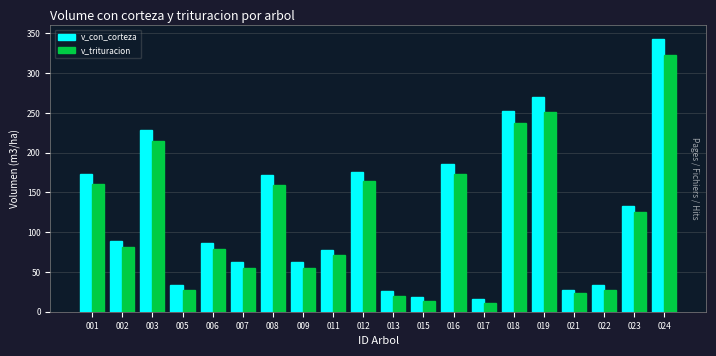

The v_trituracion series shows 532.5 at 024. True or false?

False